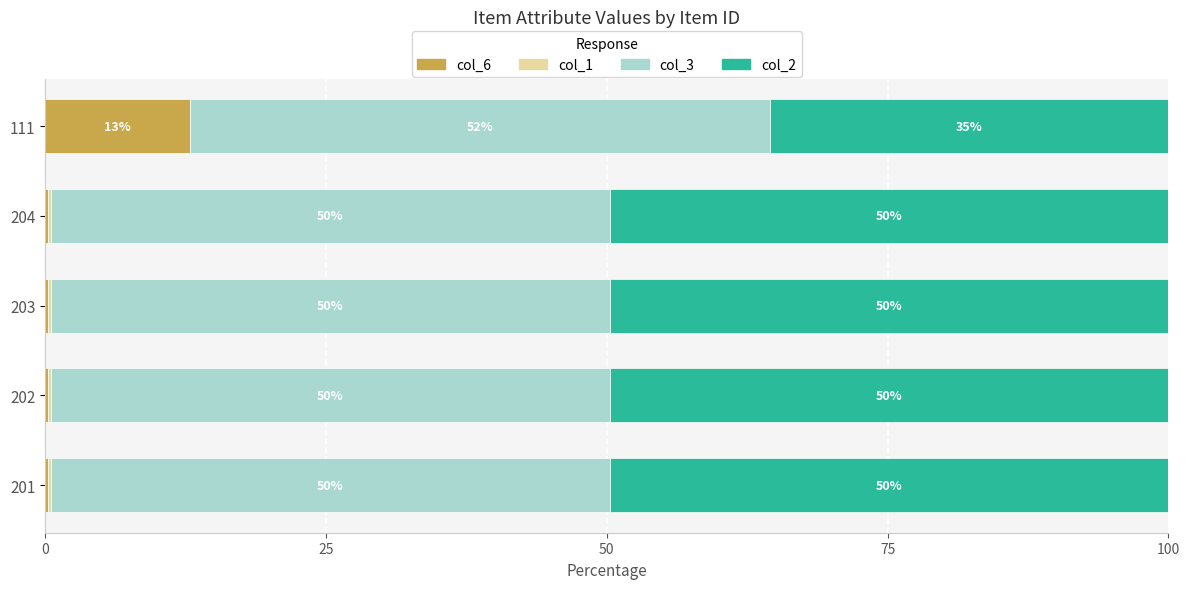

What is the total value across all series at 111?

100.0